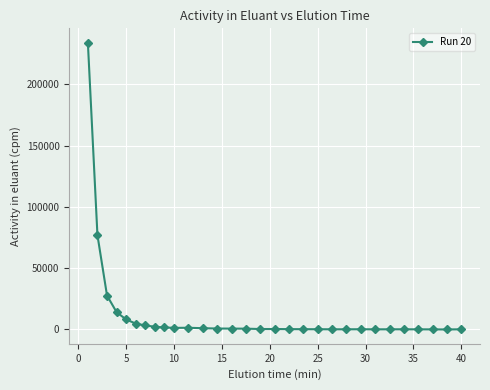

What is the maximum value shown in the chart?

233999.5